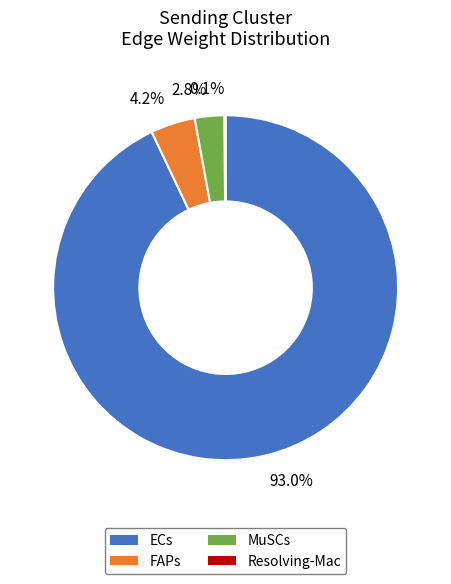

What is the largest slice in the pie chart?

ECs